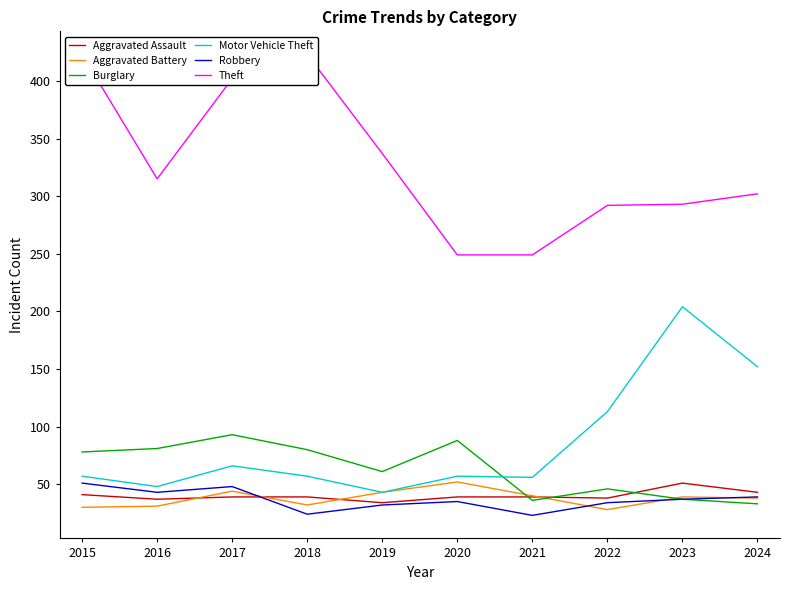

Rank the series by their maximum value, from lowest to highest.

Aggravated Assault, Robbery, Aggravated Battery, Burglary, Motor Vehicle Theft, Theft